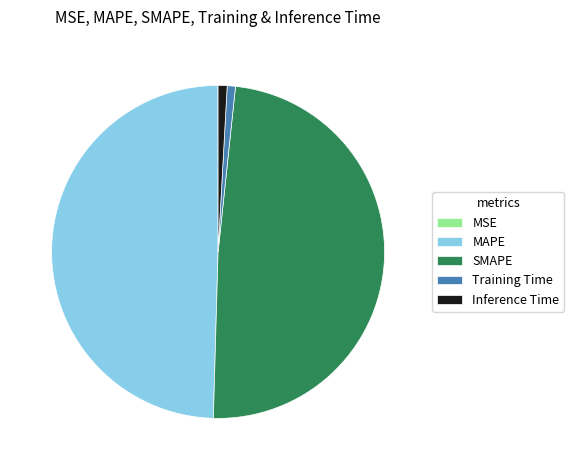

What is the ratio of the value at SMAPE to the value at MAPE?

1.0